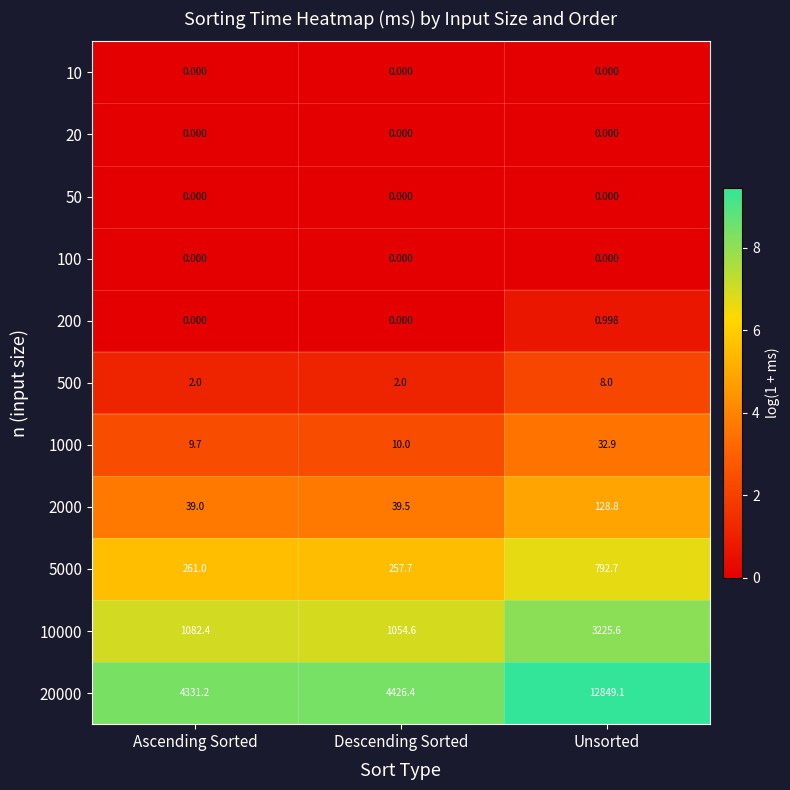

Where is 5000 nearest to the value 525?

Ascending Sorted